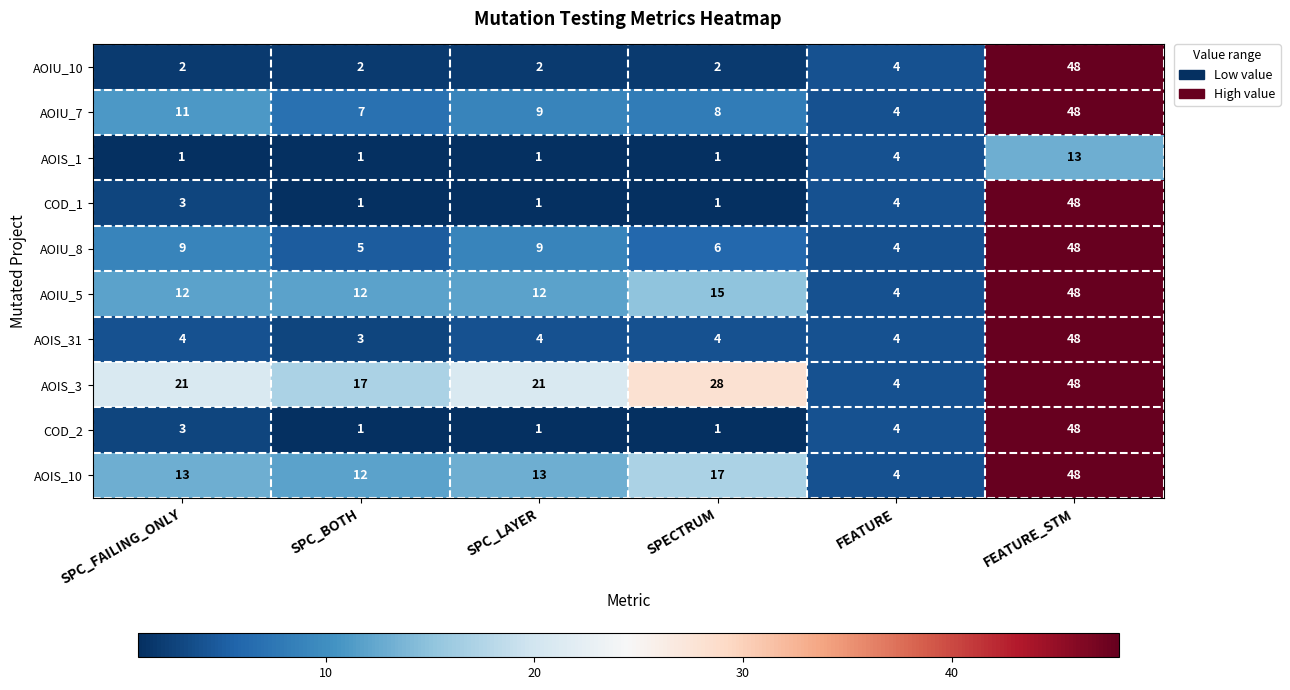

What is the minimum value shown in the chart?

1